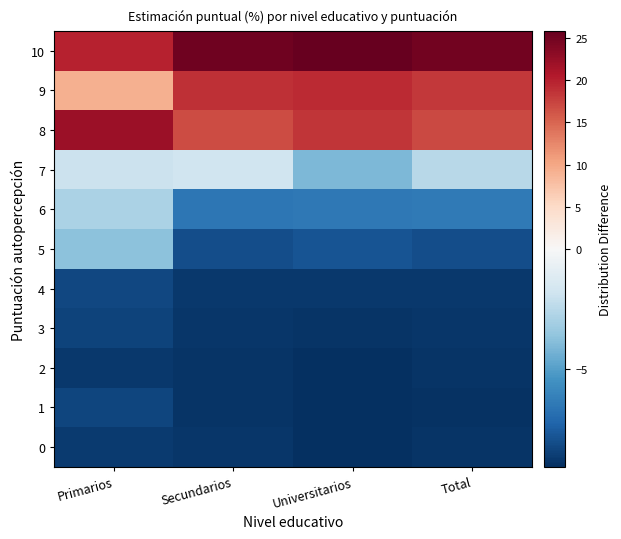

Reading right to left, what are all the values shown in this chart?

10: Total=25.0	Universitarios=25.8	Secundarios=25.1	Primarios=19.9
9: Total=18.3	Universitarios=19.2	Secundarios=18.9	Primarios=9.2
8: Total=17.0	Universitarios=18.4	Secundarios=16.9	Primarios=22.1
7: Total=-2.5	Universitarios=-4.1	Secundarios=-1.8	Primarios=-1.9
6: Total=-6.4	Universitarios=-6.5	Secundarios=-6.6	Primarios=-2.9
5: Total=-8.0	Universitarios=-7.8	Secundarios=-8.1	Primarios=-3.7
4: Total=-8.7	Universitarios=-8.8	Secundarios=-8.7	Primarios=-8.3
3: Total=-8.8	Universitarios=-8.9	Secundarios=-8.8	Primarios=-8.4
2: Total=-8.9	Universitarios=-9.0	Secundarios=-8.9	Primarios=-8.8
1: Total=-8.9	Universitarios=-9.1	Secundarios=-8.9	Primarios=-8.3
0: Total=-8.9	Universitarios=-9.1	Secundarios=-8.8	Primarios=-8.6